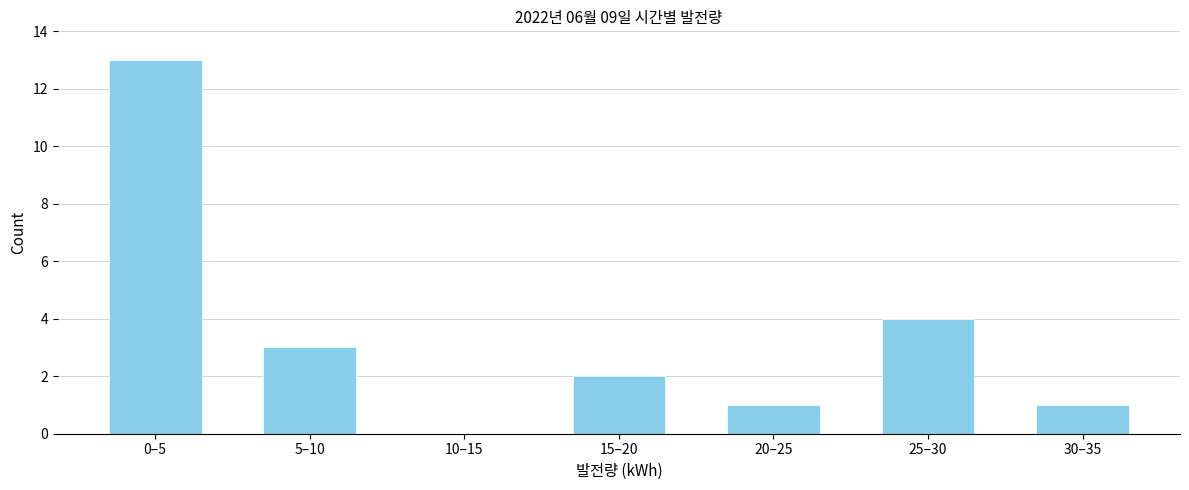

Reading left to right, what are all the values shown in this chart?

0–5=13	5–10=3	10–15=0	15–20=2	20–25=1	25–30=4	30–35=1